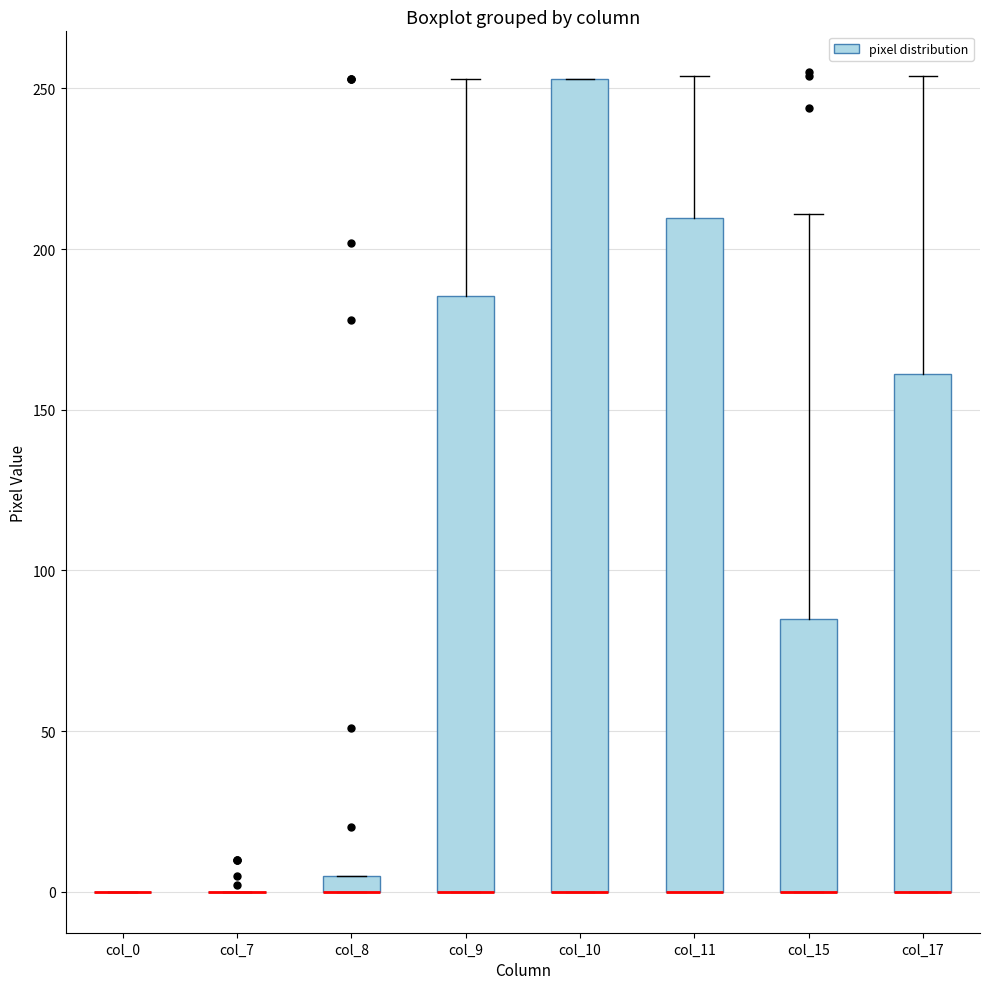

Where is the upper edge of the box for col_15 on the y-axis? The values are not printed on the chart, so give them approximately, as read against the axis.

85